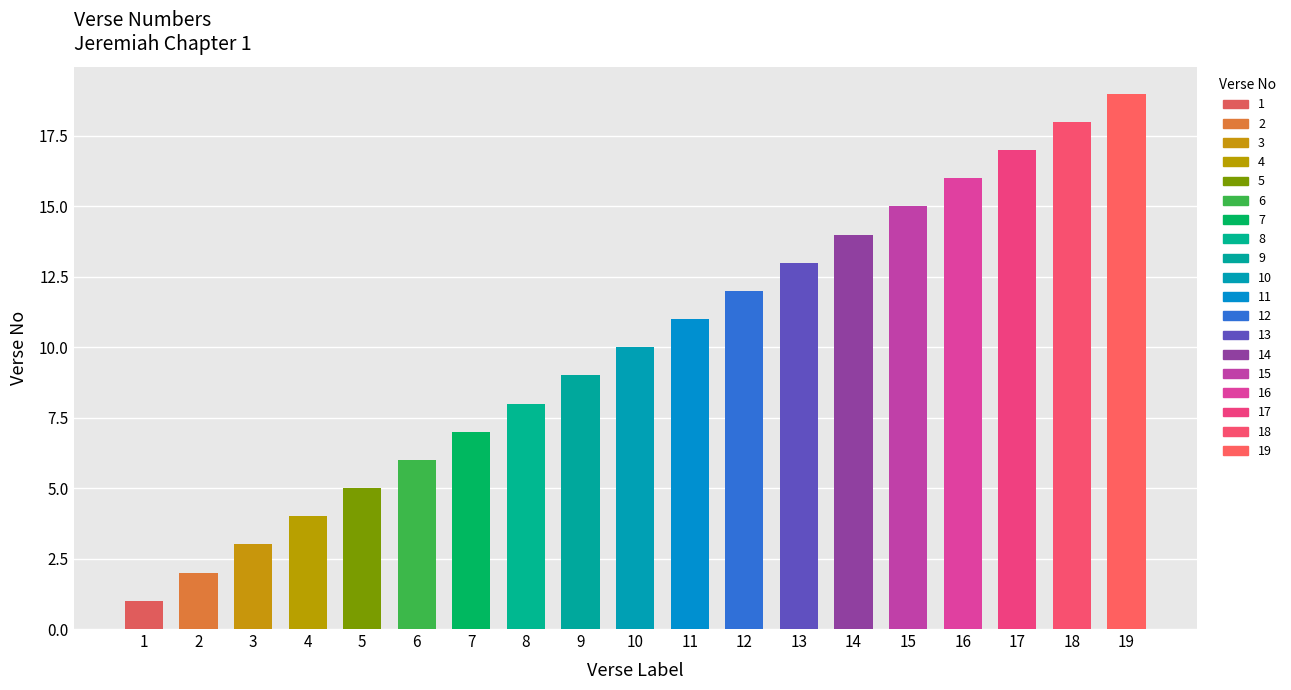

What is the value of the 1st bar from the left?

1